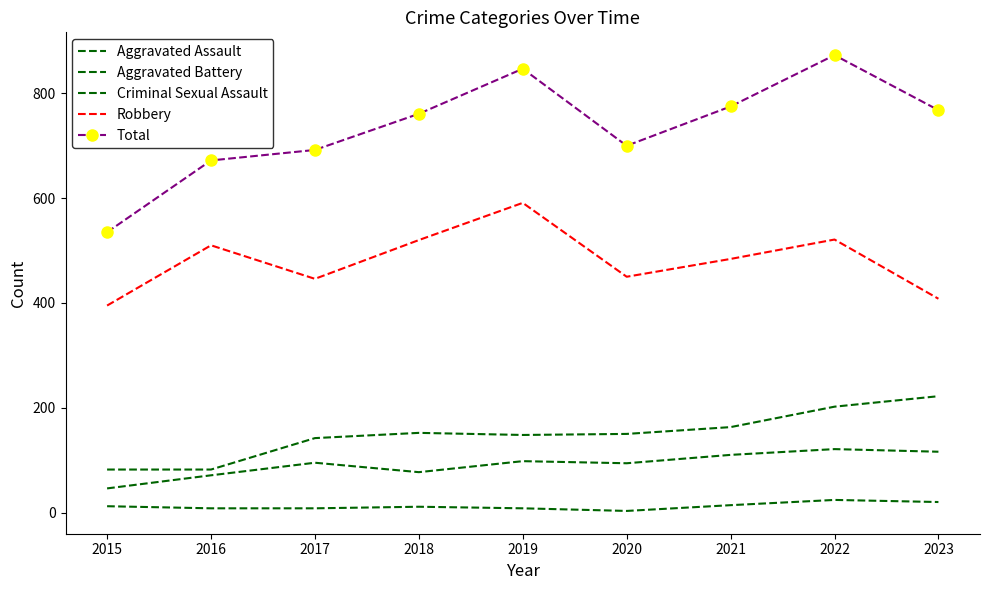

What is the difference between the Total values at 2020 and 2019?

147